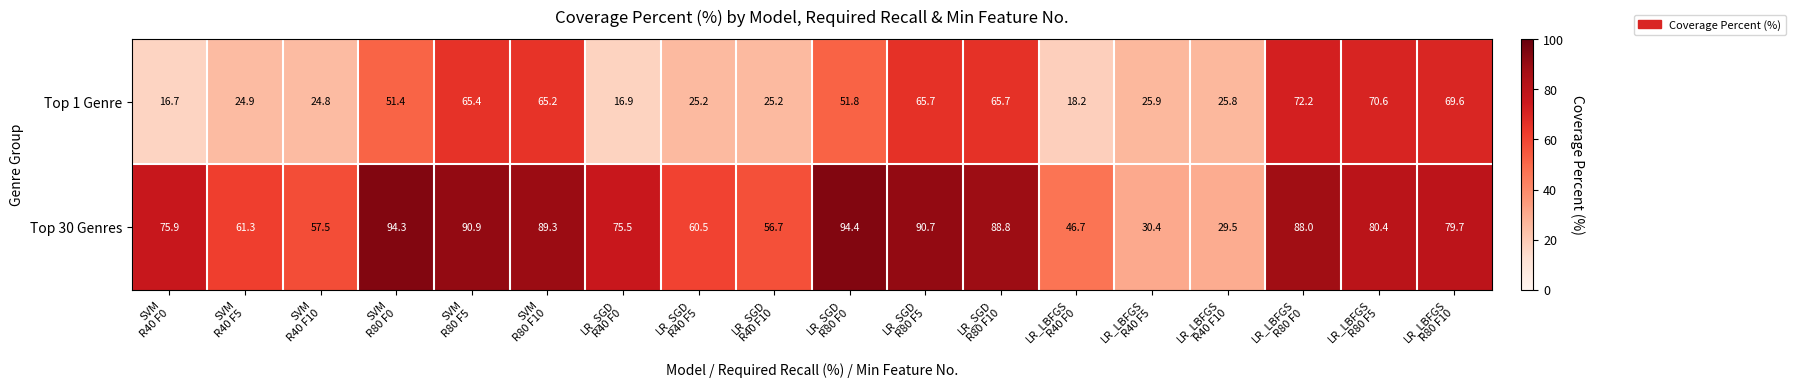

What is the sum of all Top 1 Genre values?

781.2